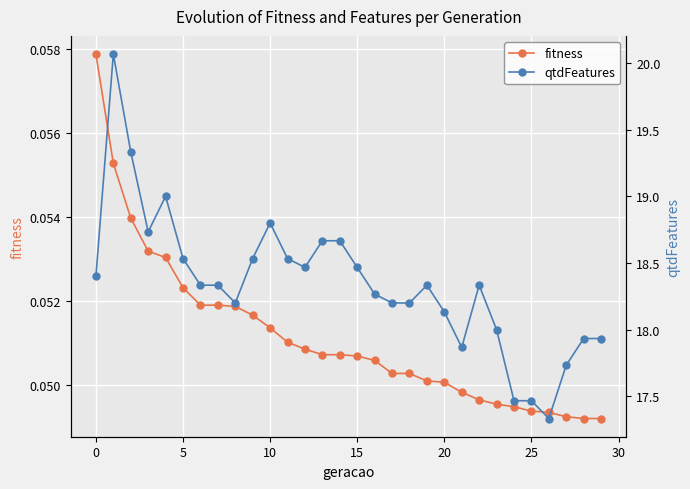

What is the value of the qtdFeatures point at the 23rd from the left?

18.3